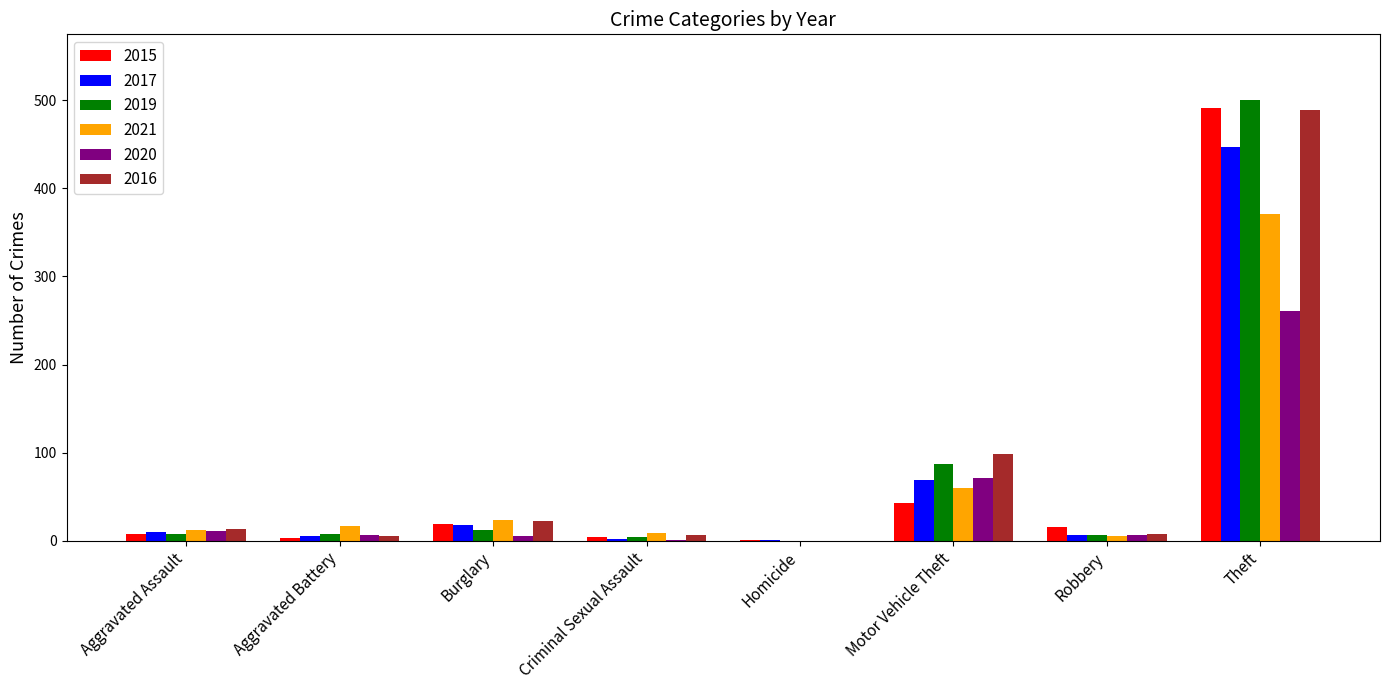

Where is 2017 nearest to the value 224?

Motor Vehicle Theft